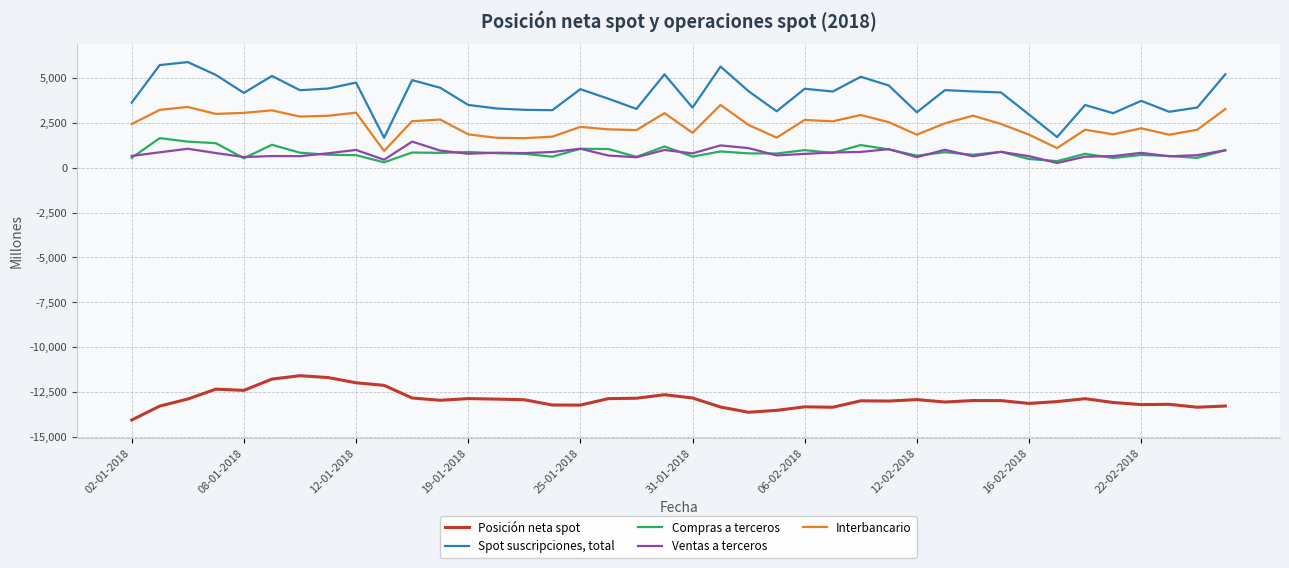

In Ventas a terceros, how many points are higher than both neighbors (excluding endpoints)?

12